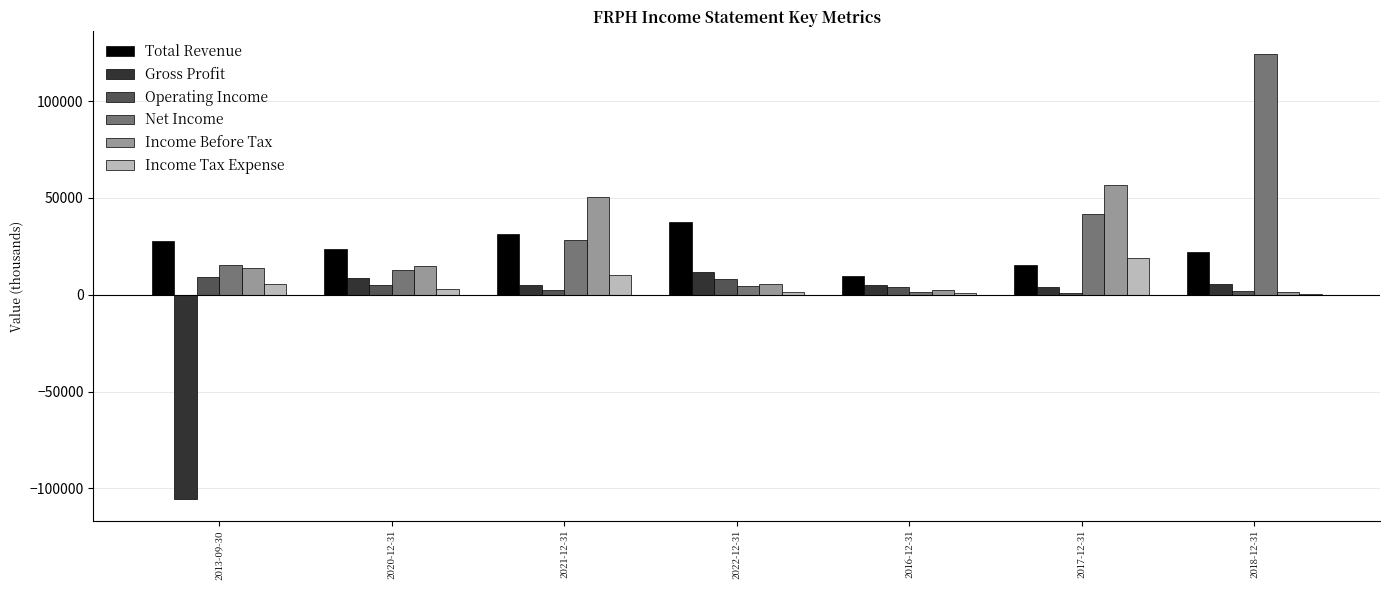

Which category has the highest value in the Income Tax Expense series?

2017-12-31